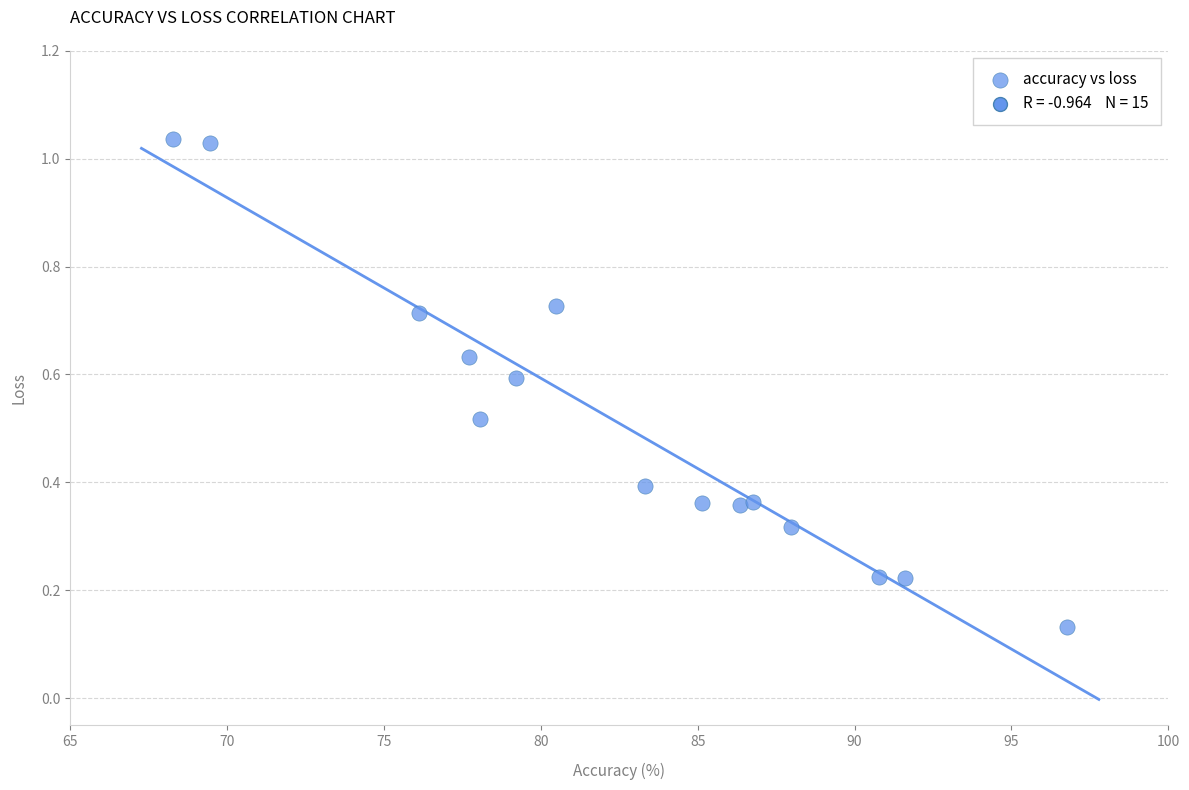

What is the range of Y values (max minus min)?

0.9